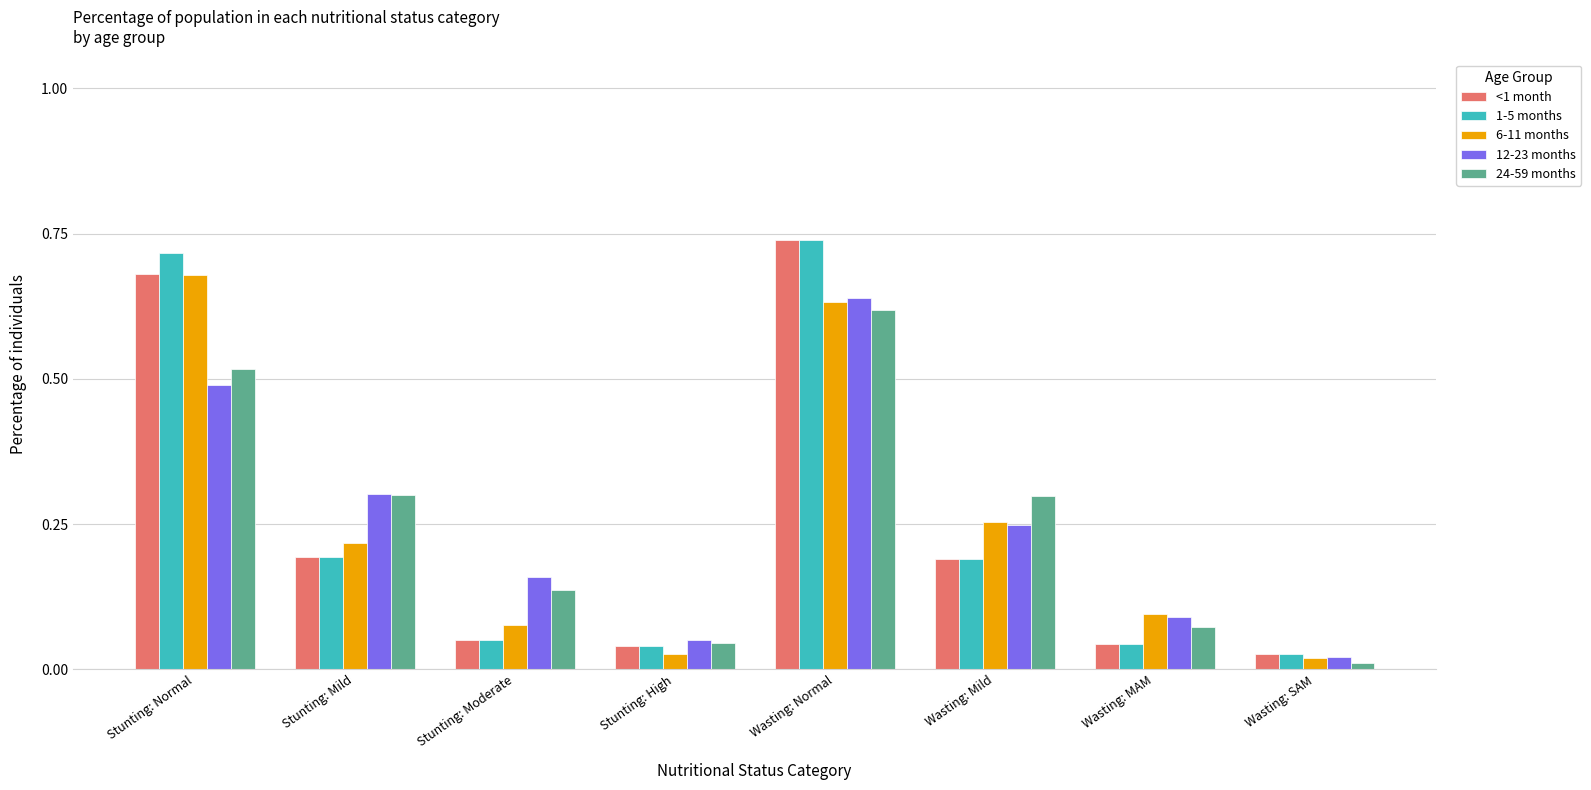

The <1 month series shows 0.0 at Stunting: High. True or false?

True